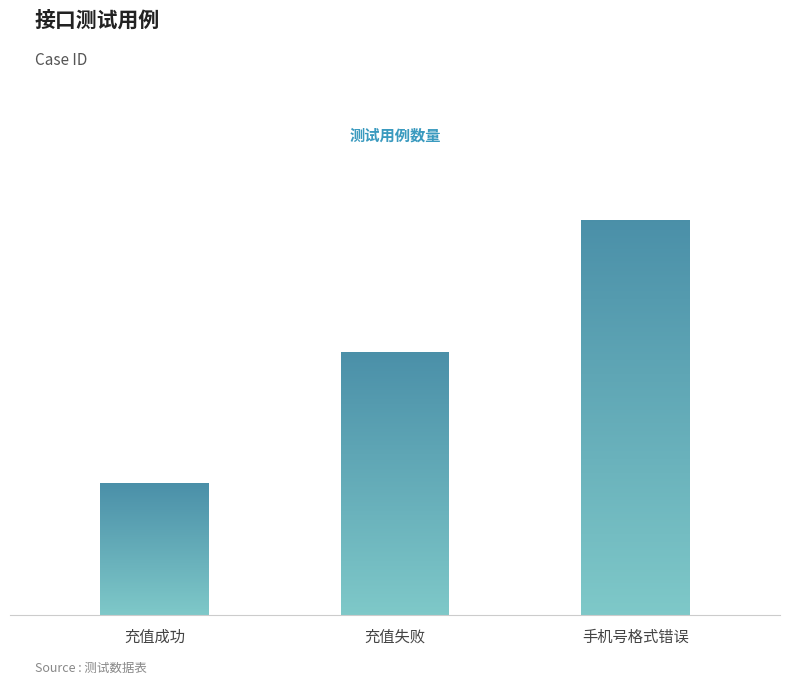

Reading left to right, list all the values displayed in this chart.

1	2	3